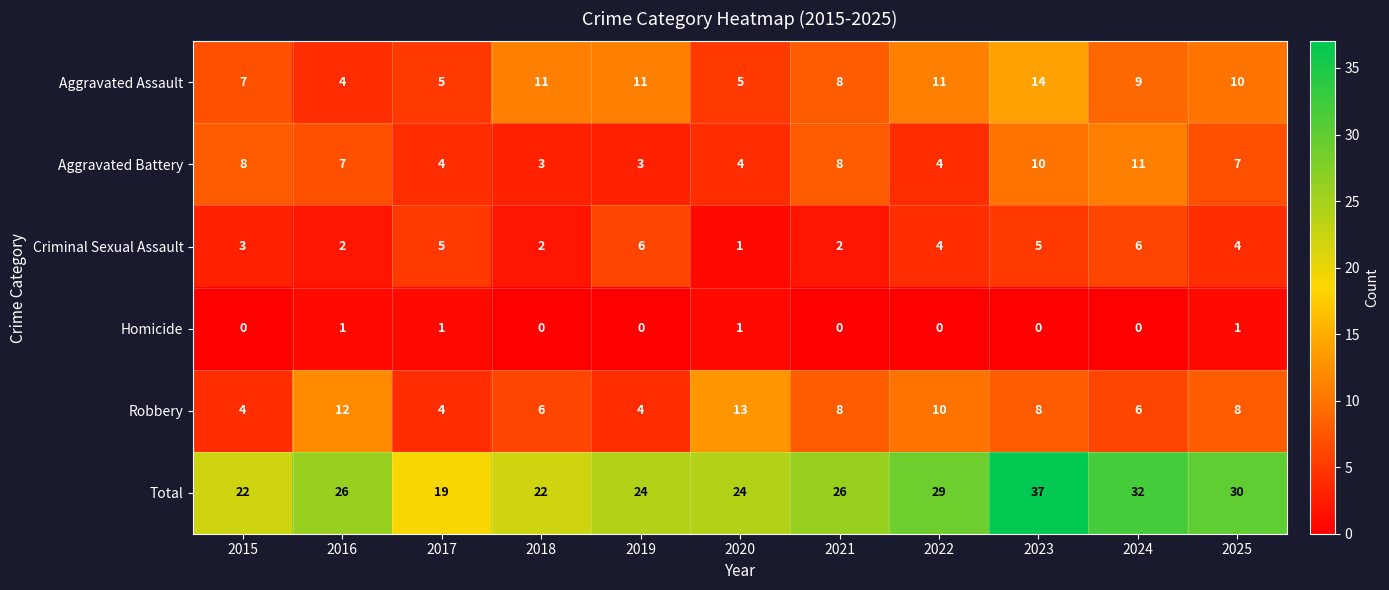

What is the spread (max minus min) of values at 2015?

22